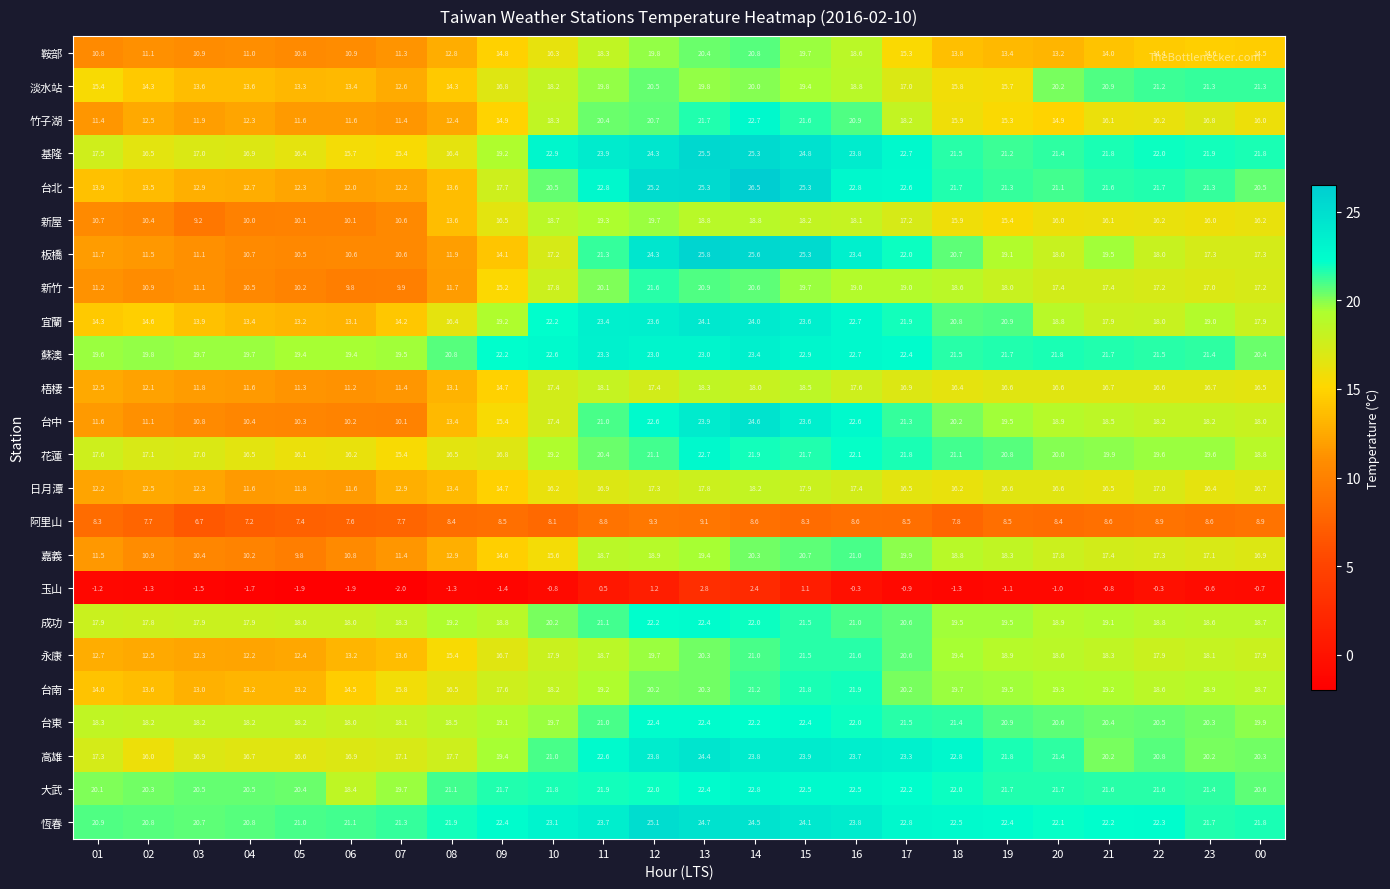

At how many categories does at least one series exceed 14?

24